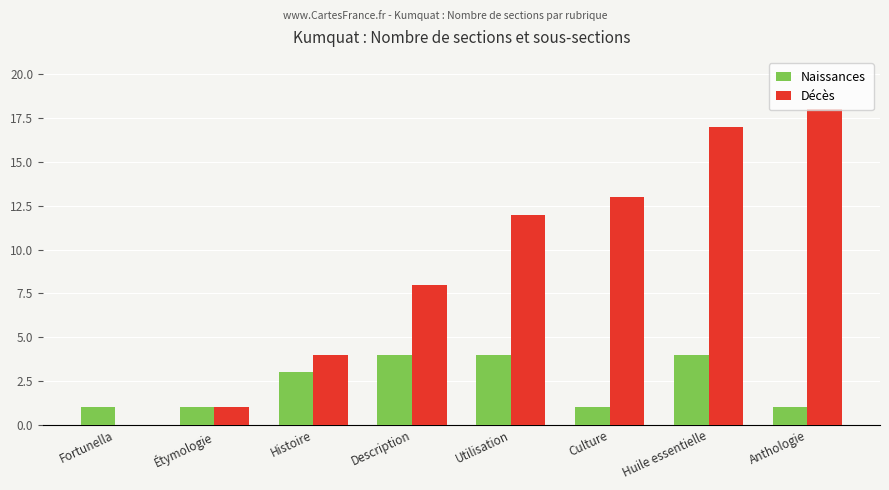

Which series changed the most between Culture and Huile essentielle?

Décès